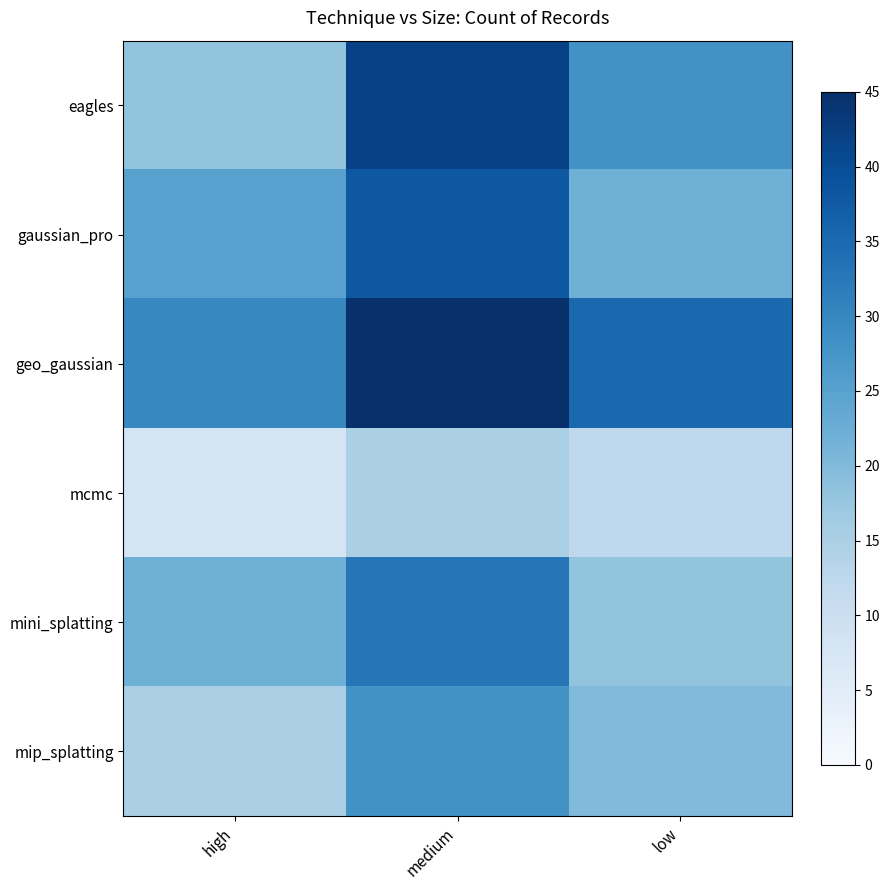

What is the smallest value displayed?

8